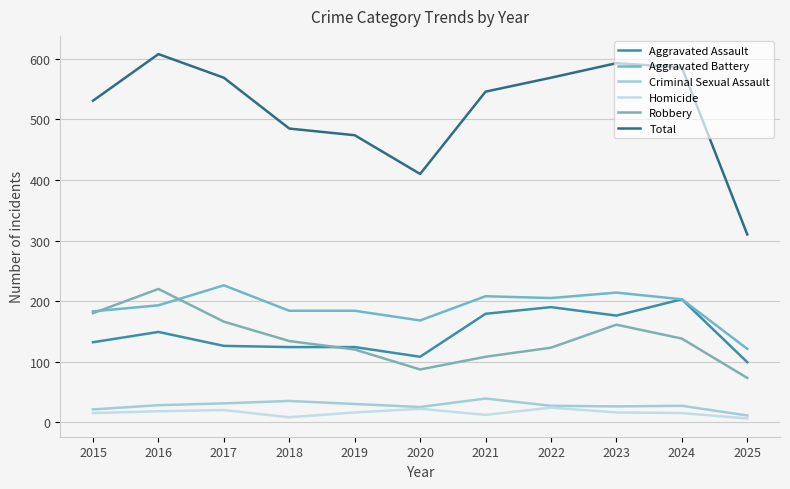

Is it true that Robbery equals 120 at 2019?

True